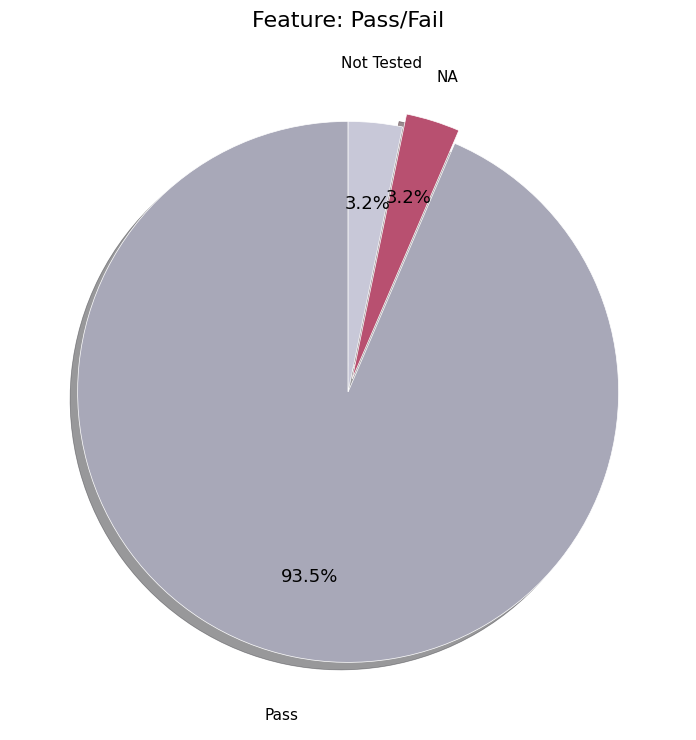

Is there a majority slice in this chart?

Yes